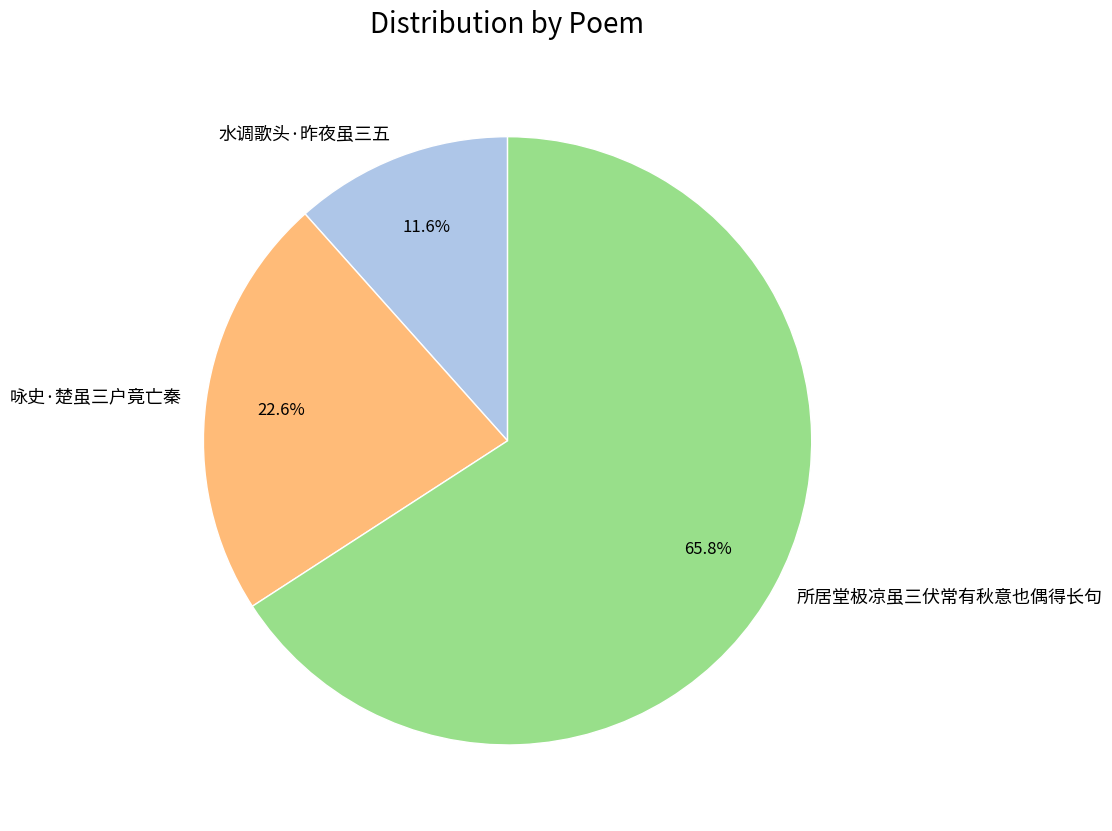

Between 所居堂极凉虽三伏常有秋意也偶得长句 and 咏史·楚虽三户竟亡秦, which is larger?

所居堂极凉虽三伏常有秋意也偶得长句